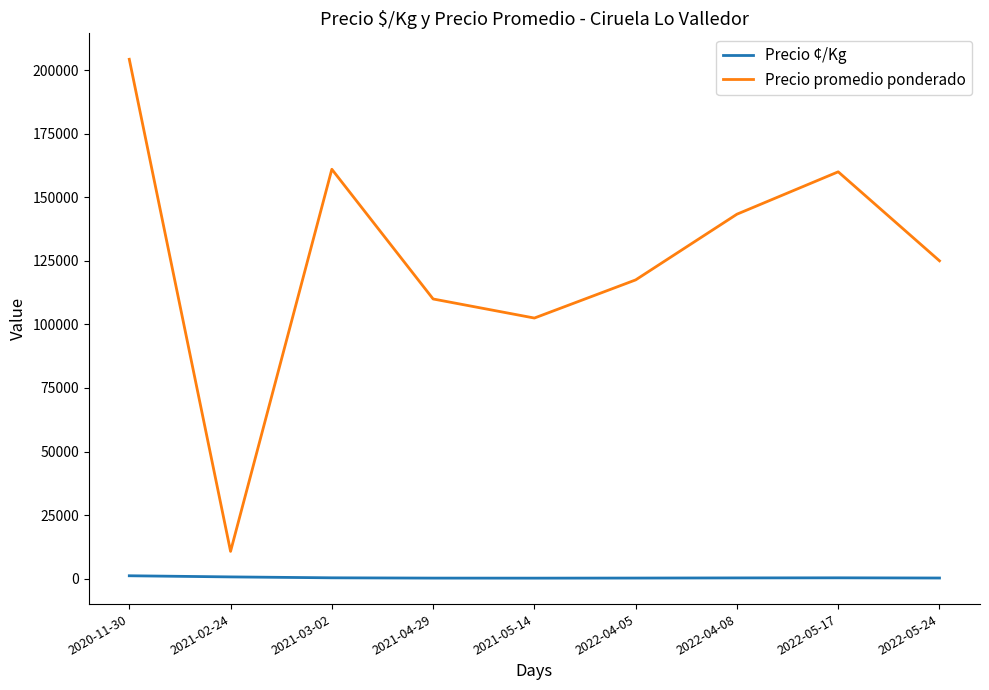

True or false: Precio ¢/Kg has a value of 355.5 at 2022-05-17.

True